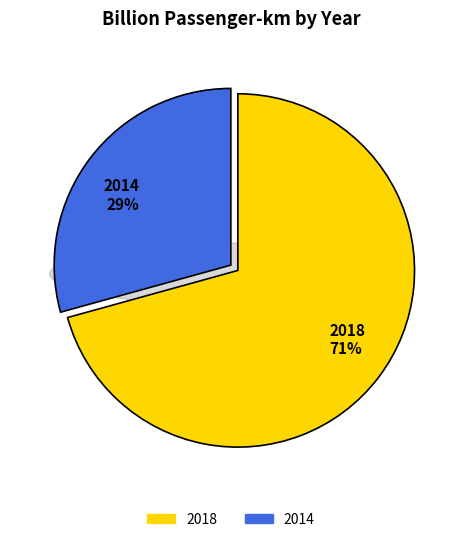

How many segments does this pie chart have?

2